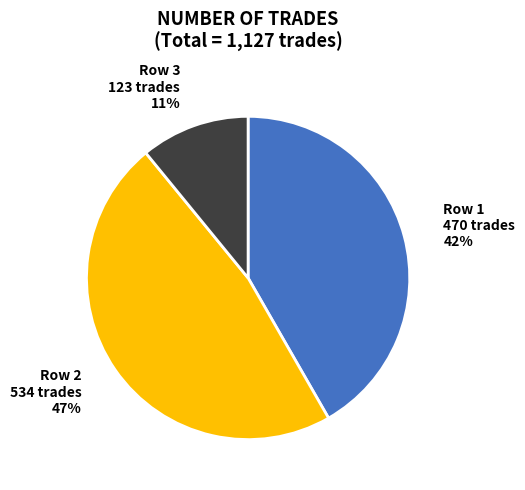

Is there a majority slice in this chart?

No